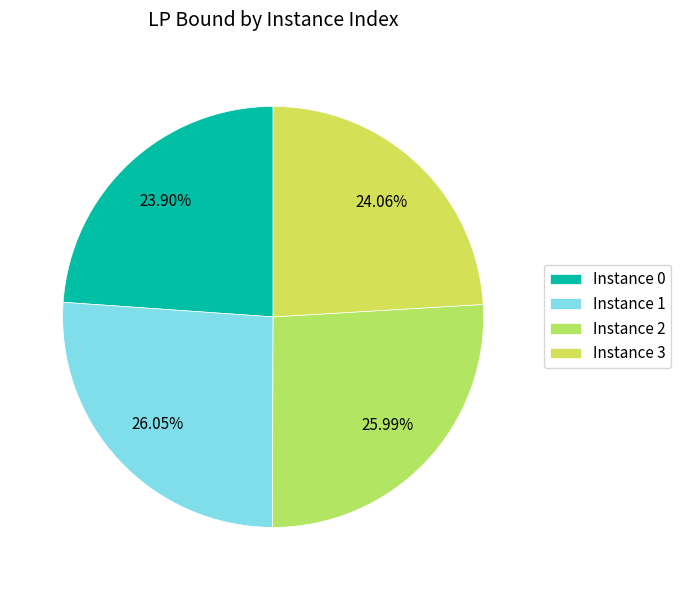

How many segments does this pie chart have?

4